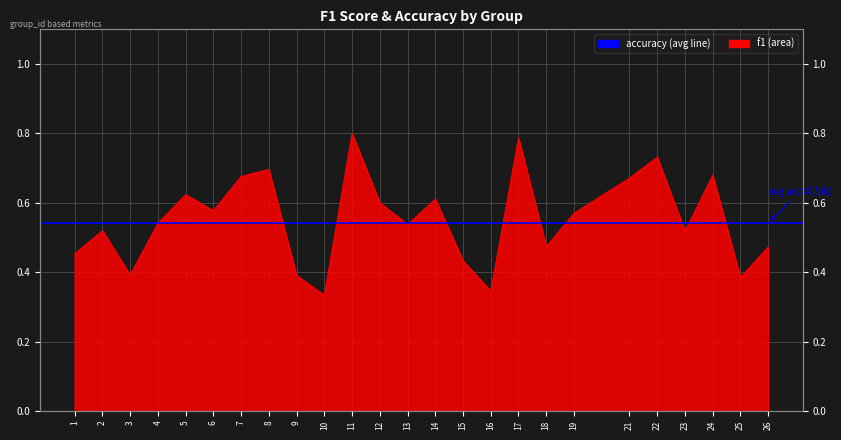

Is it true that the value at 25 is 0.4?

True